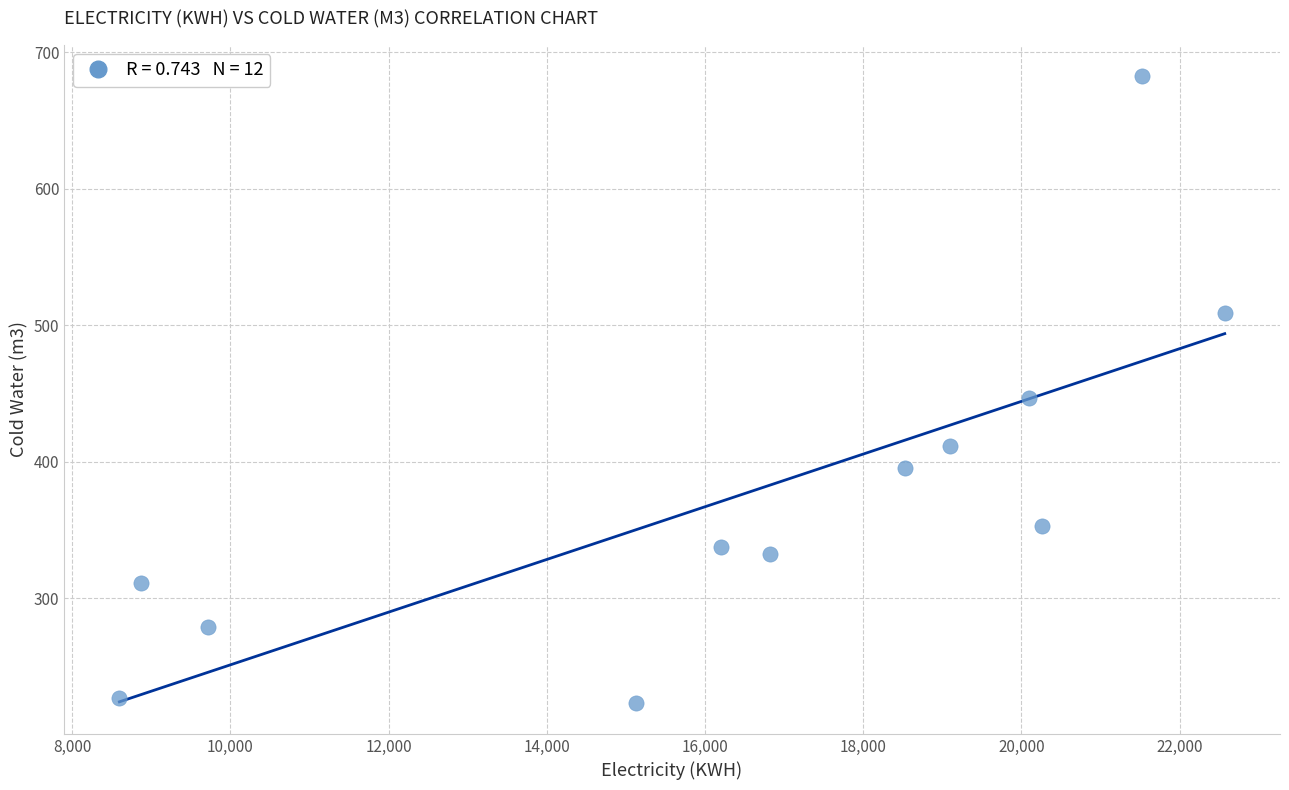

What is the average Y value?

375.9